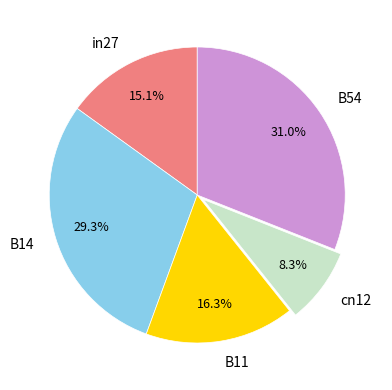

Rank the categories by value from highest to lowest.

B54, B14, B11, in27, cn12